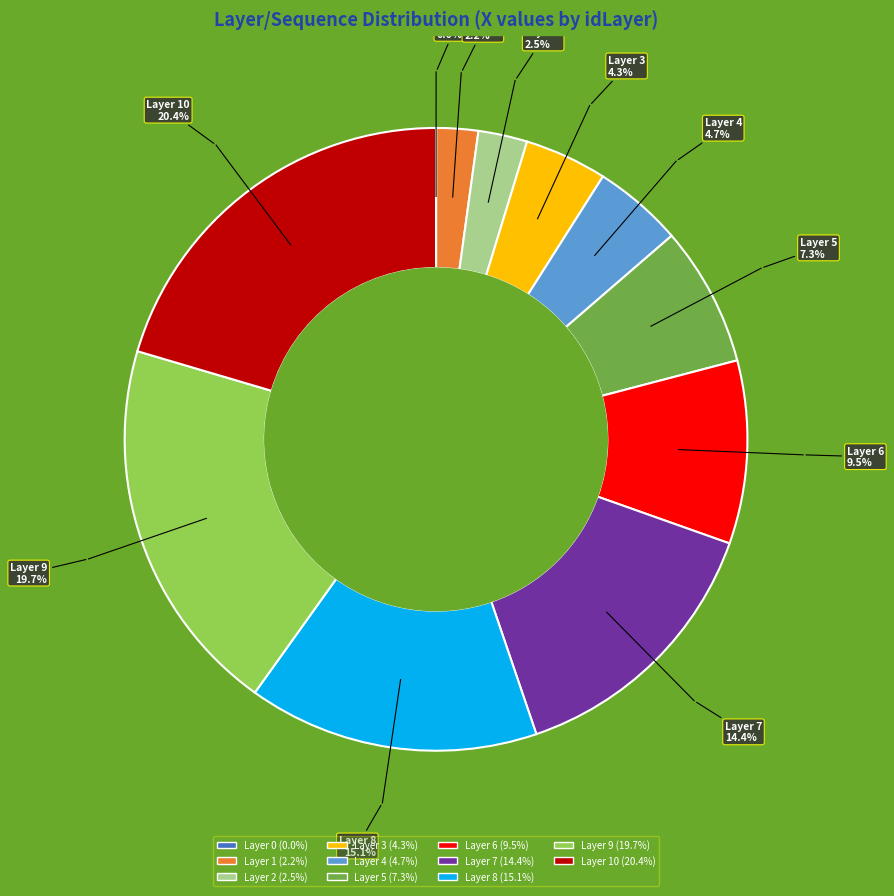

Is there any slice that represents more than half of the pie?

No